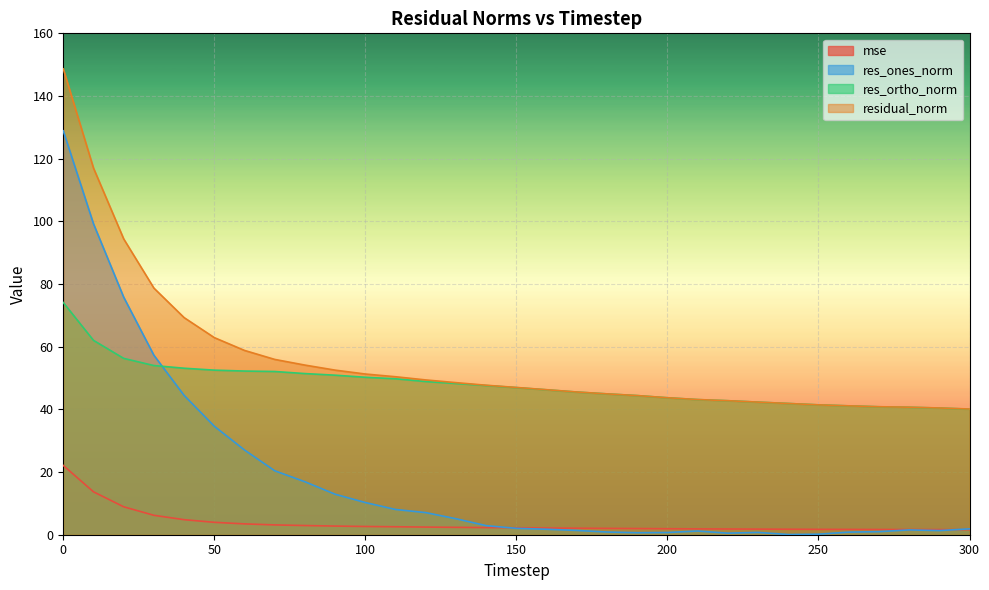

What is the average value of the res_ones_norm series?

18.3